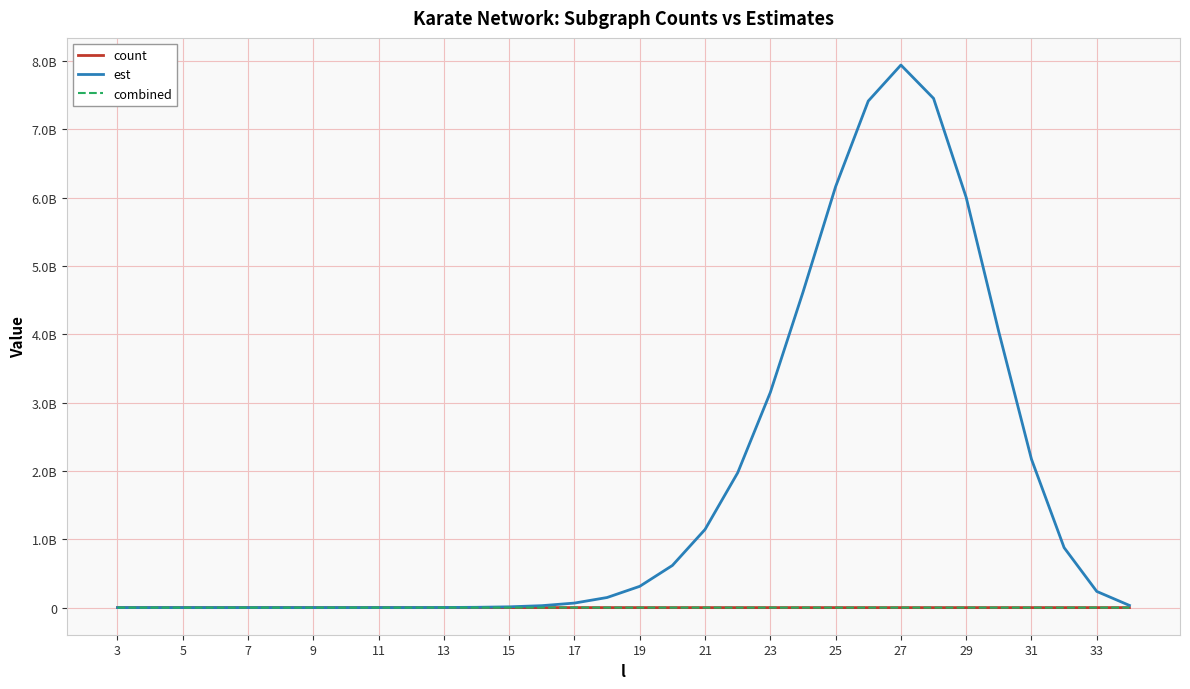

Is this an area chart (filled region under the line)?

No